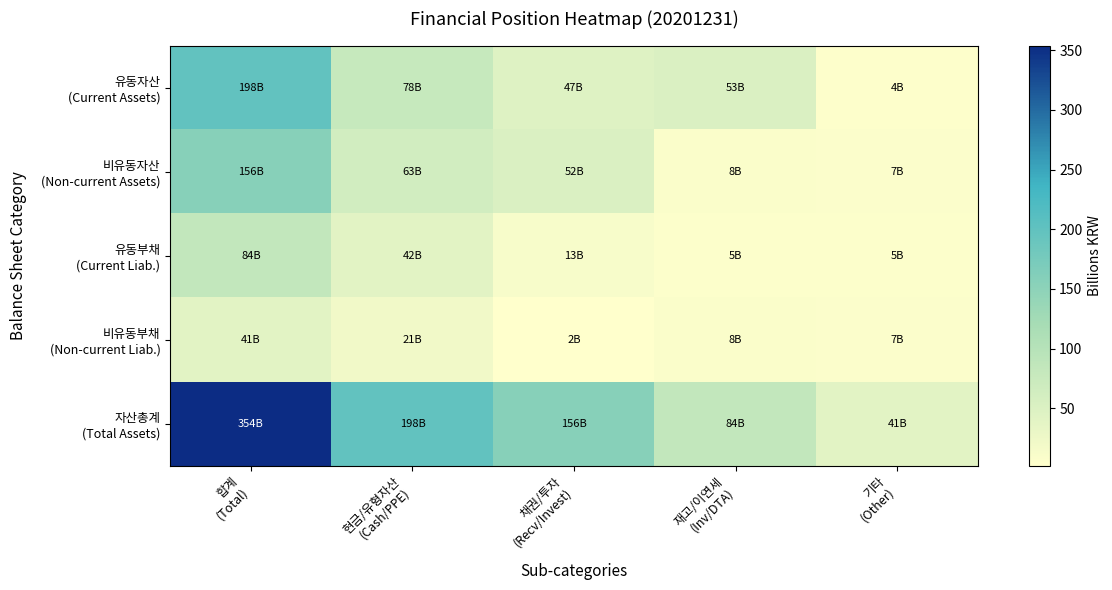

What is the smallest value displayed?

2.1